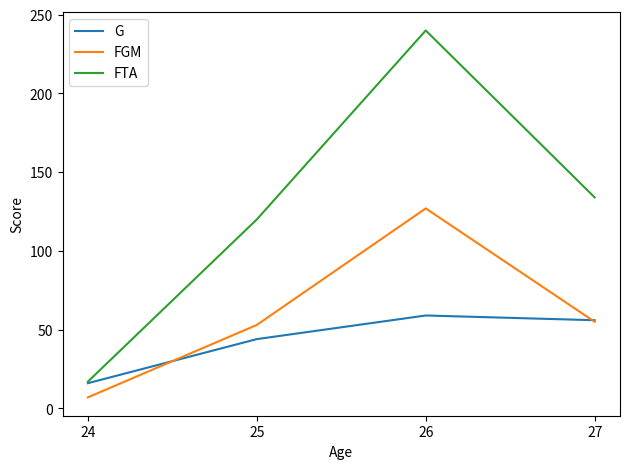

Reading right to left, transcribe all the data shown in this chart.

G: 27=56	26=59	25=44	24=16
FGM: 27=55	26=127	25=53	24=7
FTA: 27=134	26=240	25=120	24=17